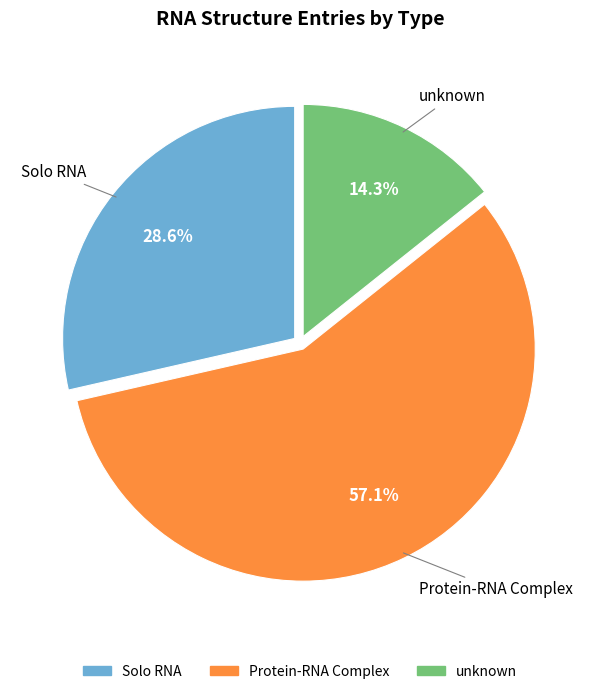

To the nearest percent, what is the average slice percentage?

33%